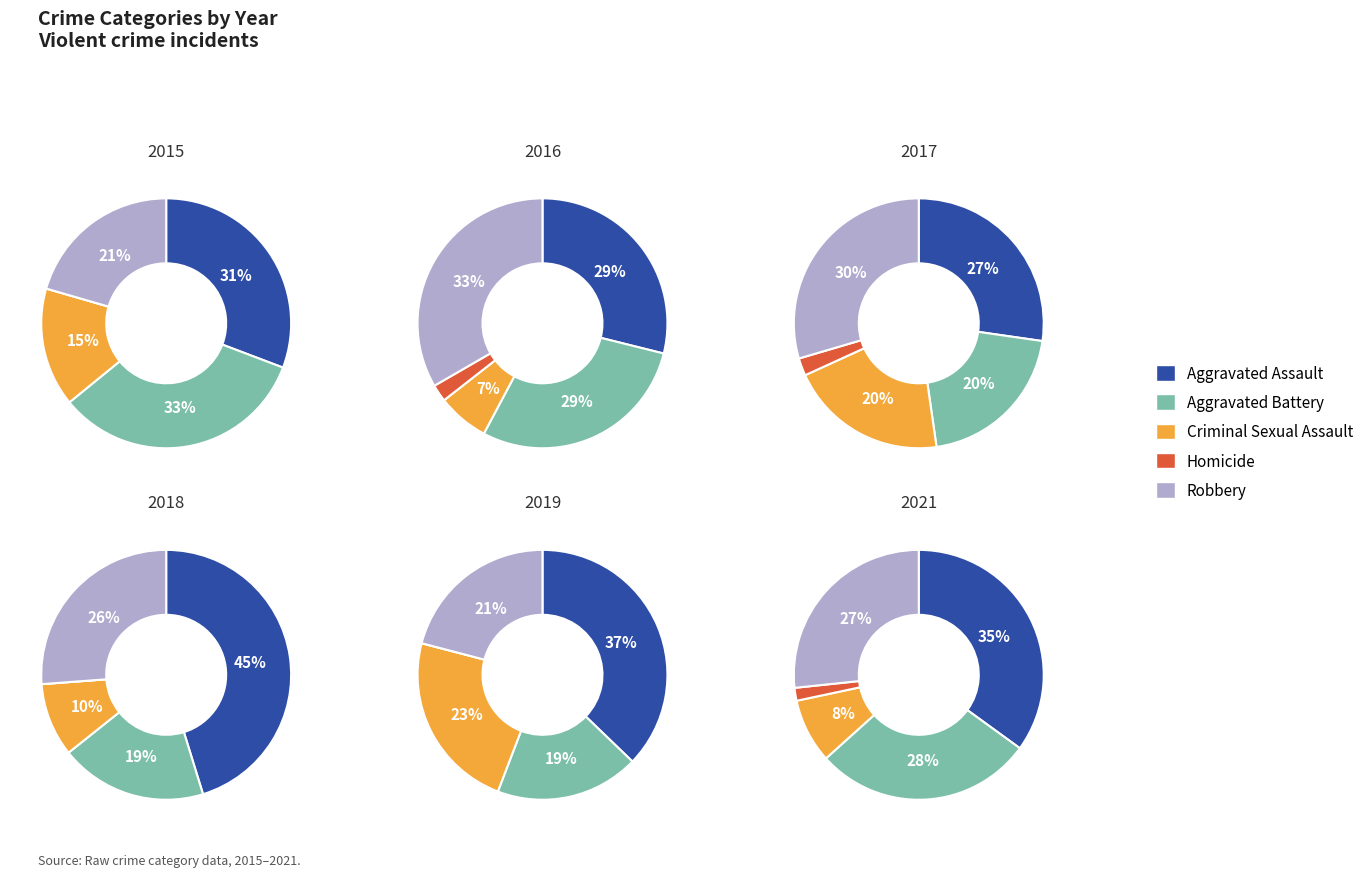

What percentage do Aggravated Battery and Robbery together represent?

55.0%